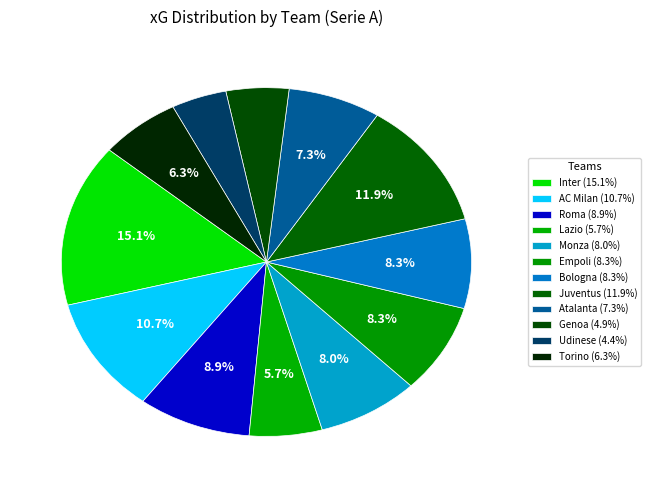

How many slices are in this pie chart?

12